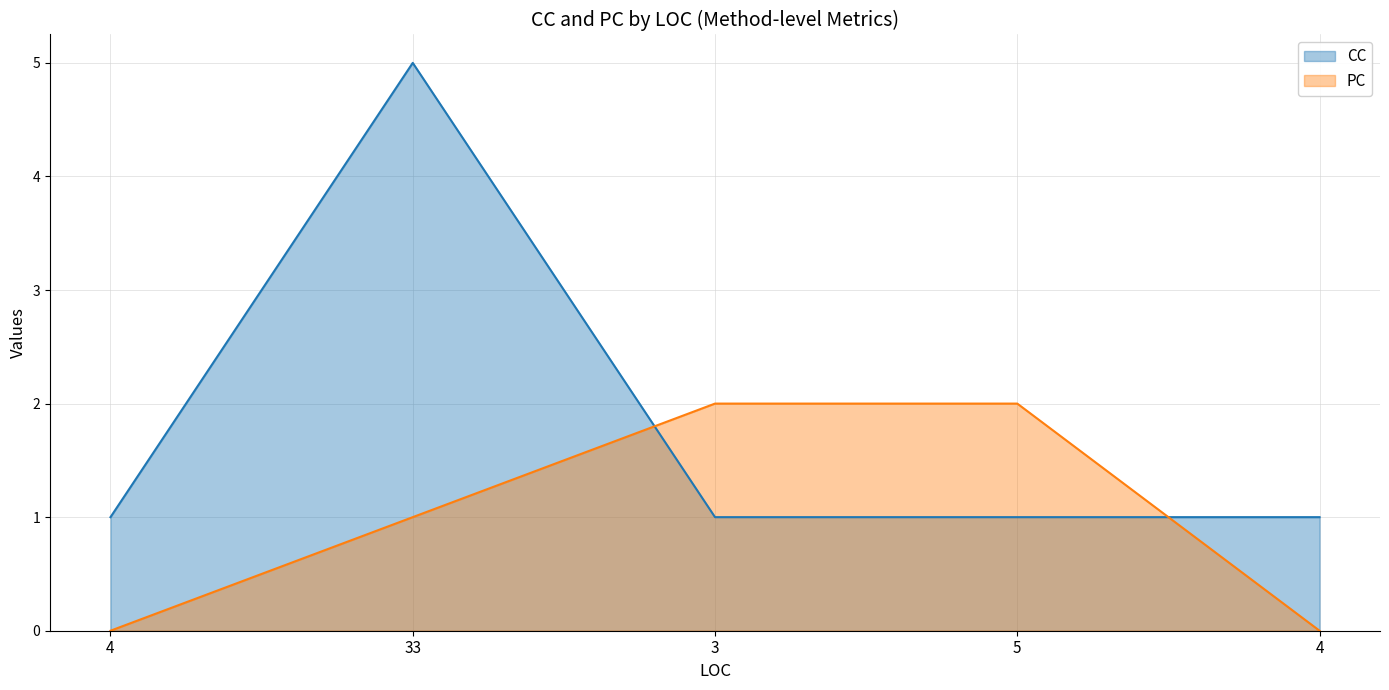

What is the maximum value for CC?

5